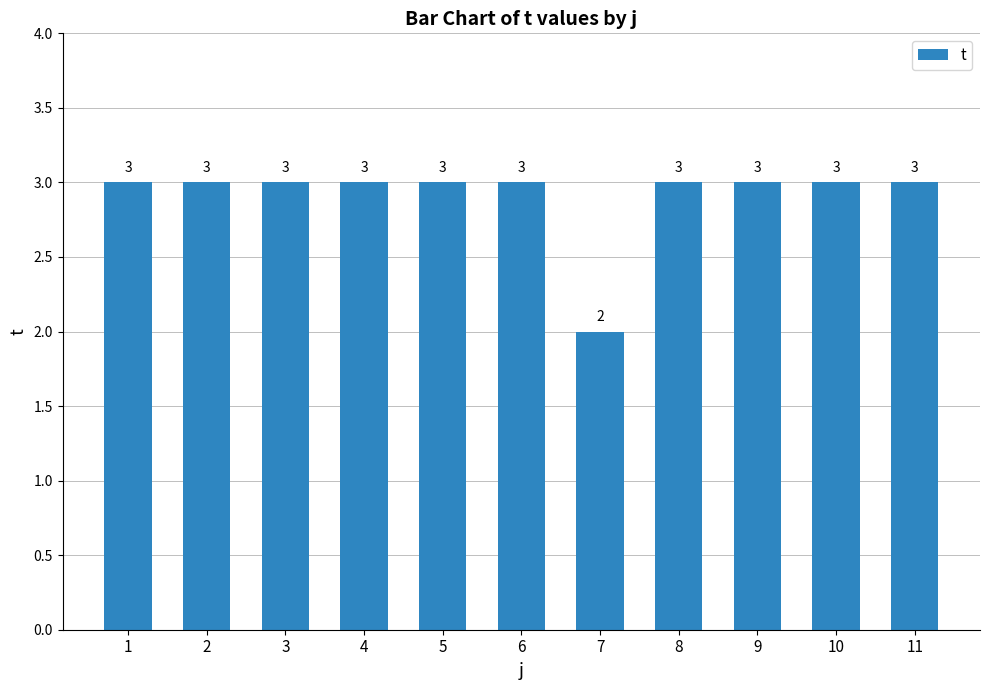

Approximately how many times larger is the value at 10 compared to 2?

1.0